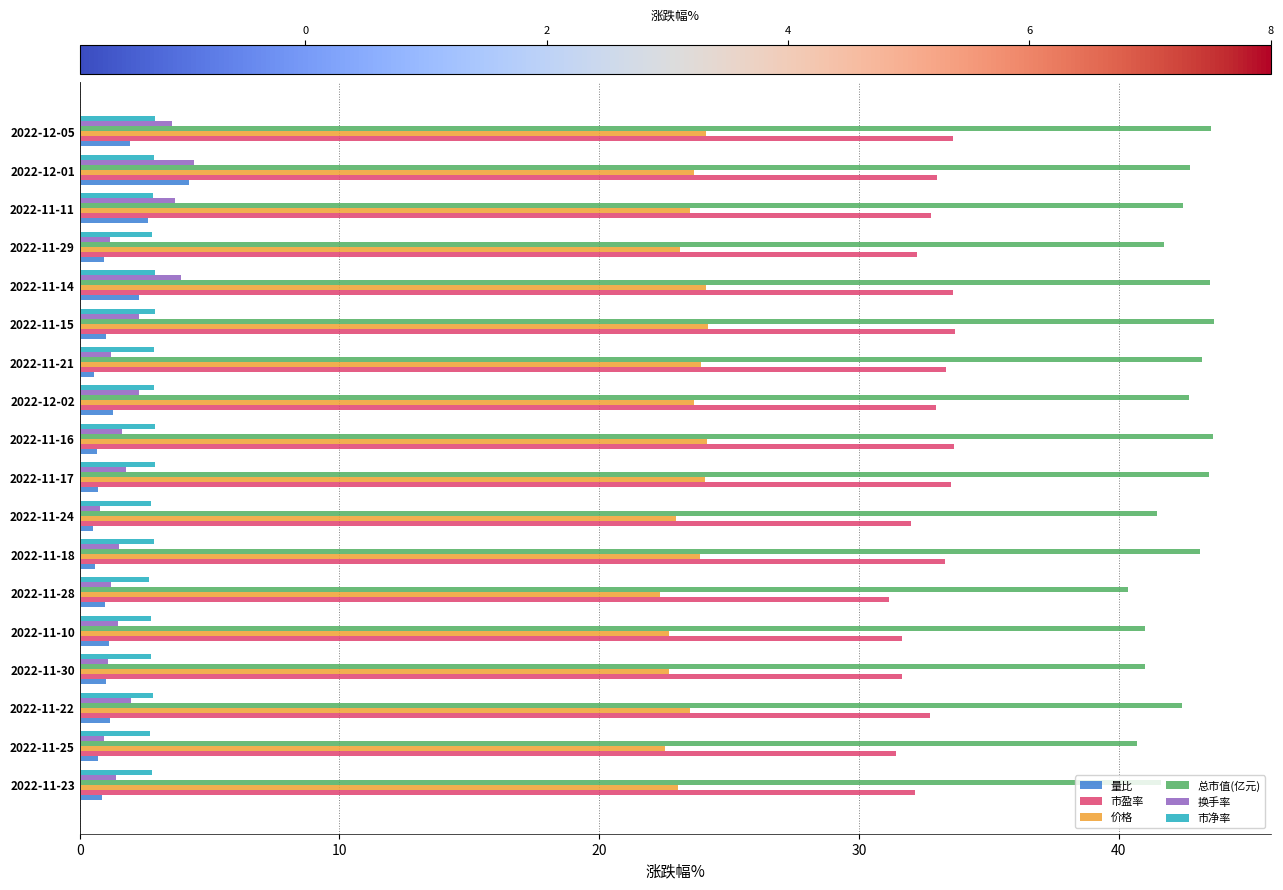

True or false: 市盈率 has a value of 17.1 at 2022-11-10.

False